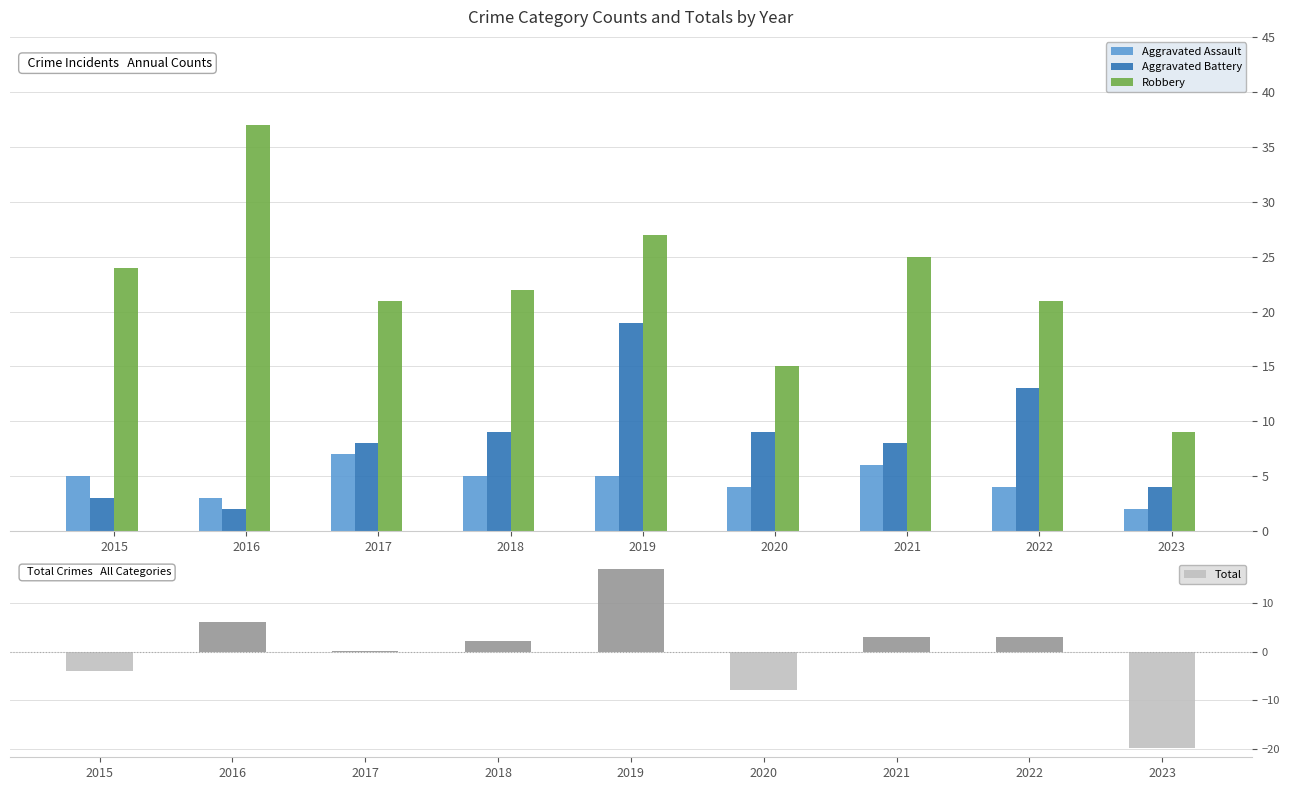

True or false: Aggravated Battery has a value of 3.4 at 2016.

False